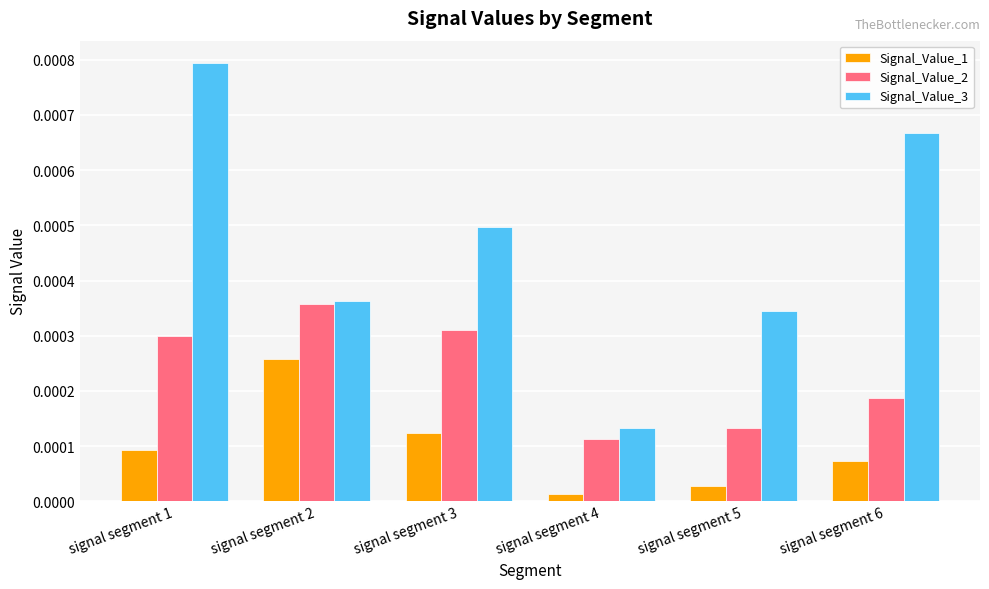

List the labels in order of Signal_Value_2 value, smallest first.

signal segment 4, signal segment 5, signal segment 6, signal segment 1, signal segment 3, signal segment 2